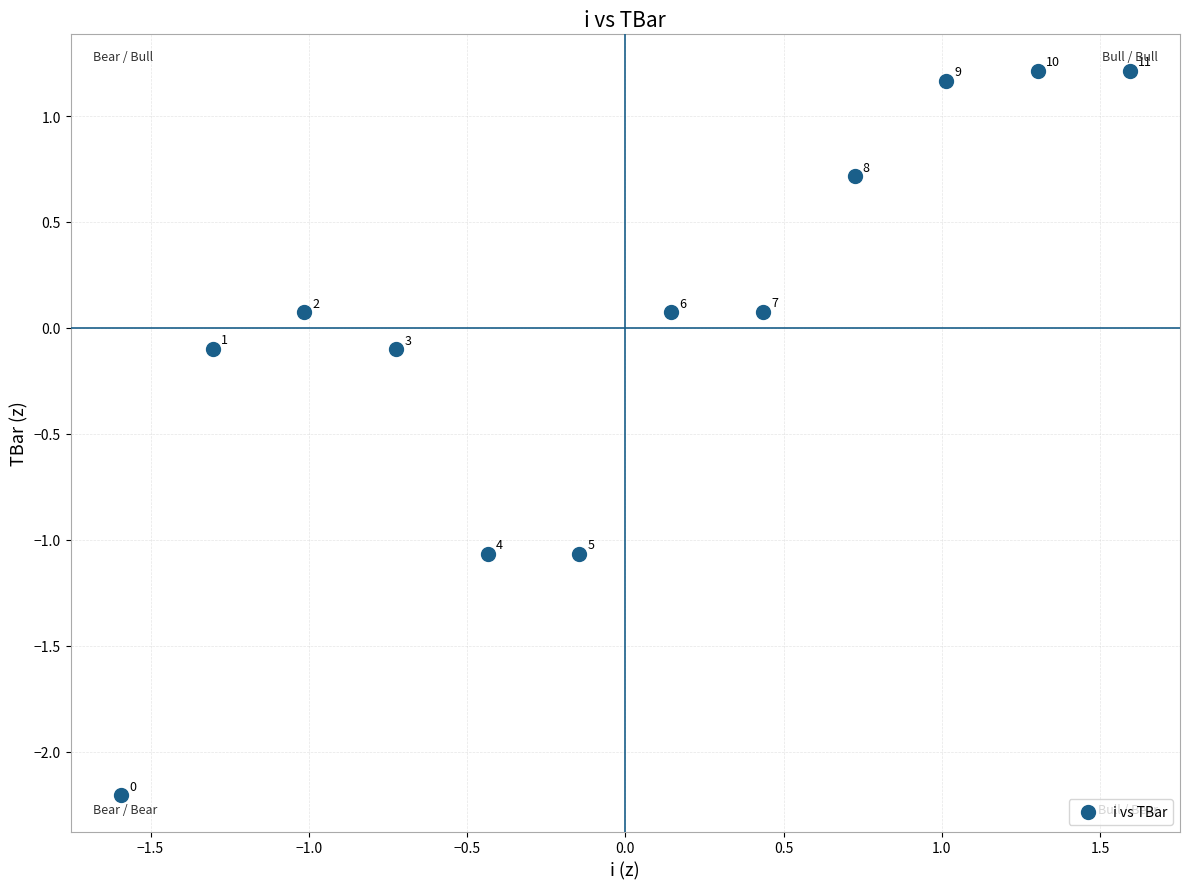

What is the range of Y values (max minus min)?

3.4